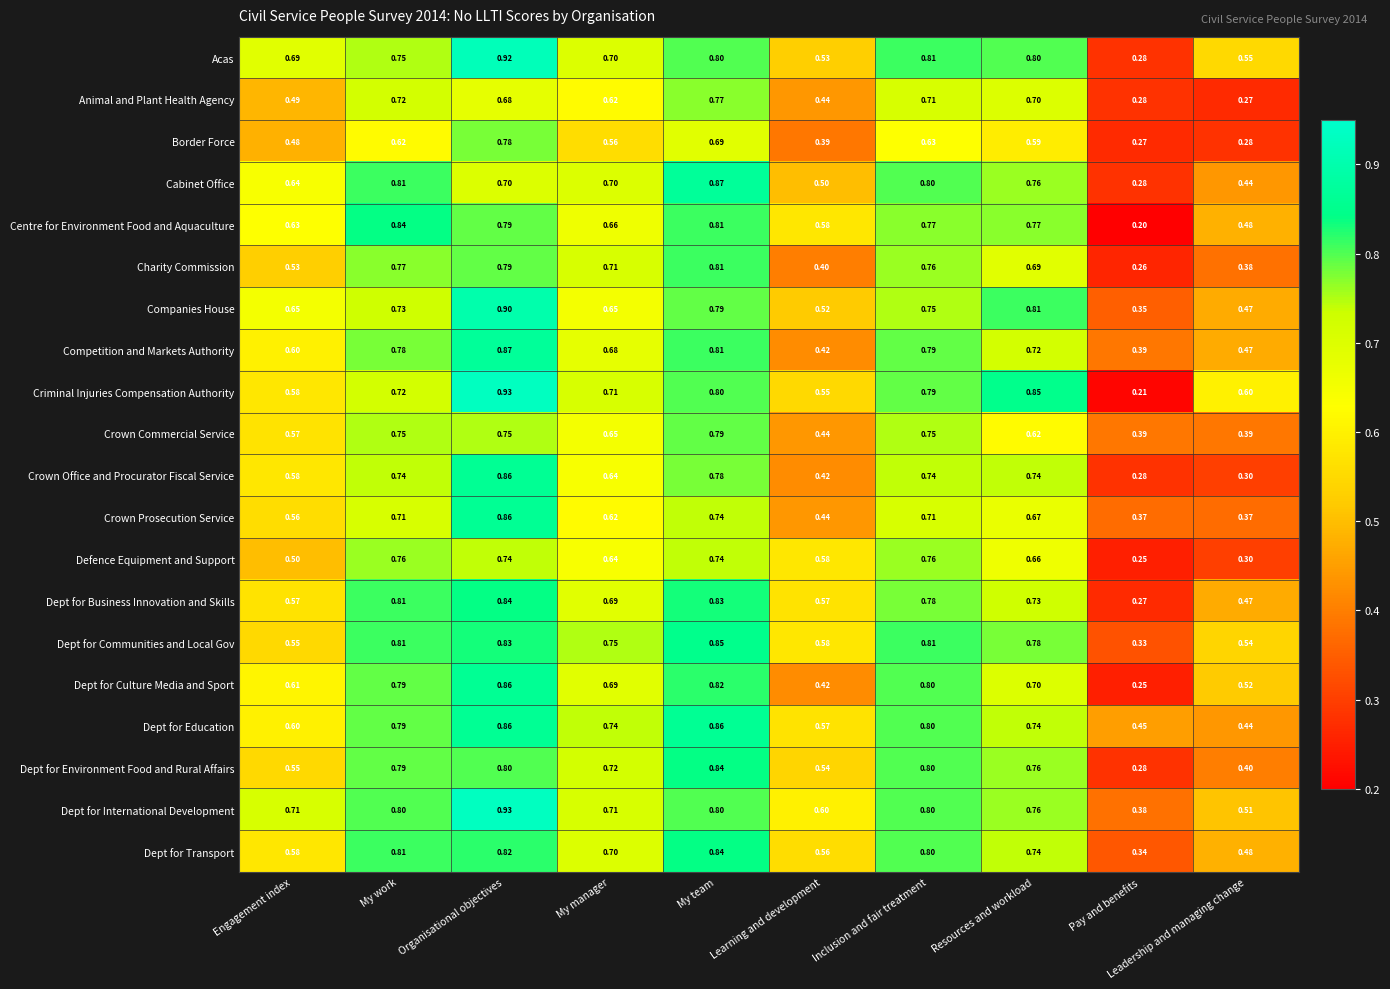

Which category has the highest value across all series?

Organisational objectives